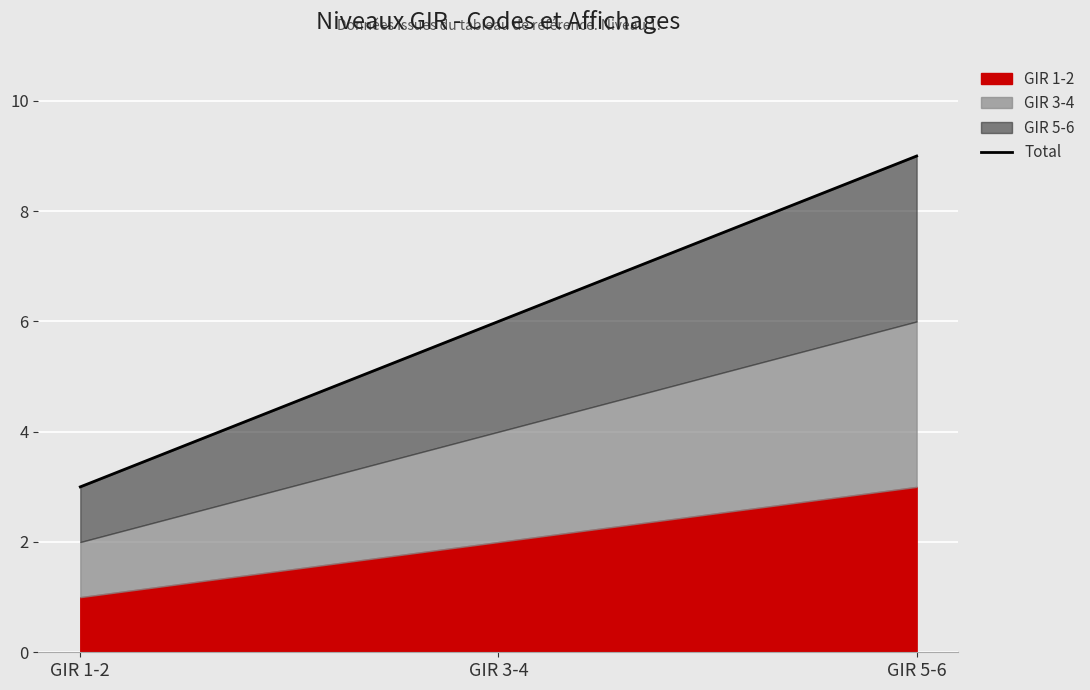

Which category has the lowest value across all series?

GIR 1-2